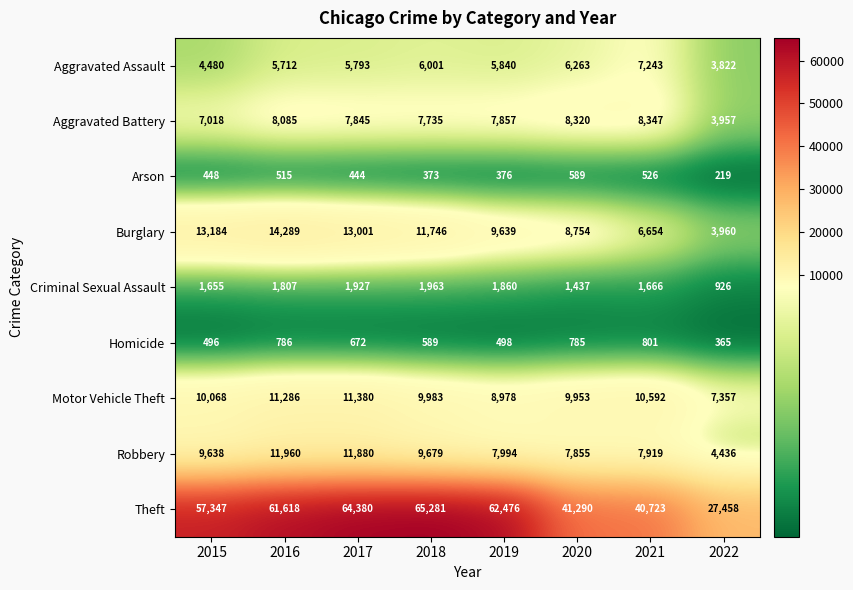

What value does the Theft series have at 2018?

65281